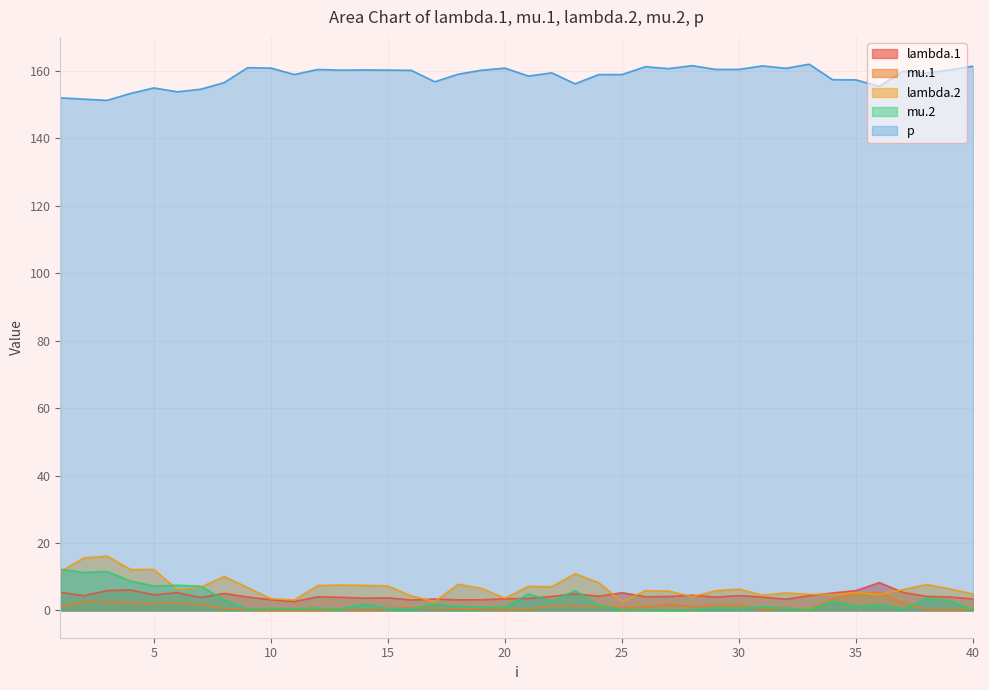

What is the difference between the highest and lowest values at 33?

161.9